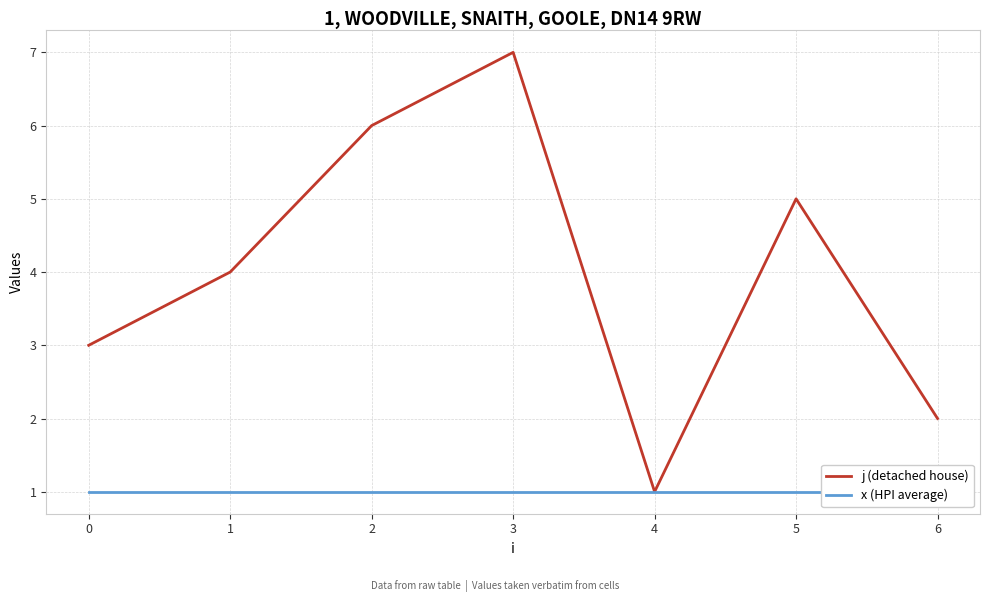

At which label does j (detached house) reach its minimum?

4